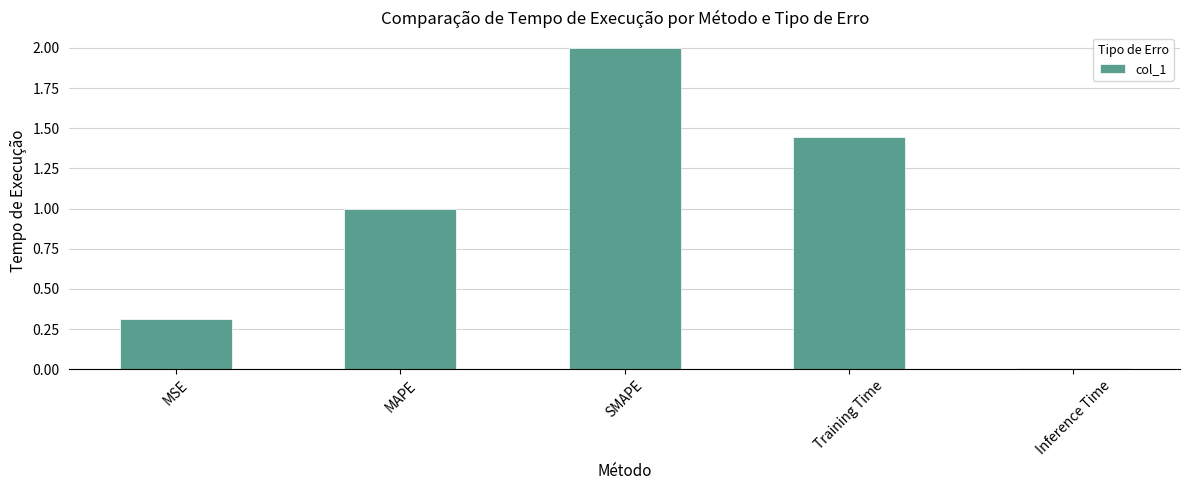

What is the change in value from SMAPE to Inference Time?

-2.0